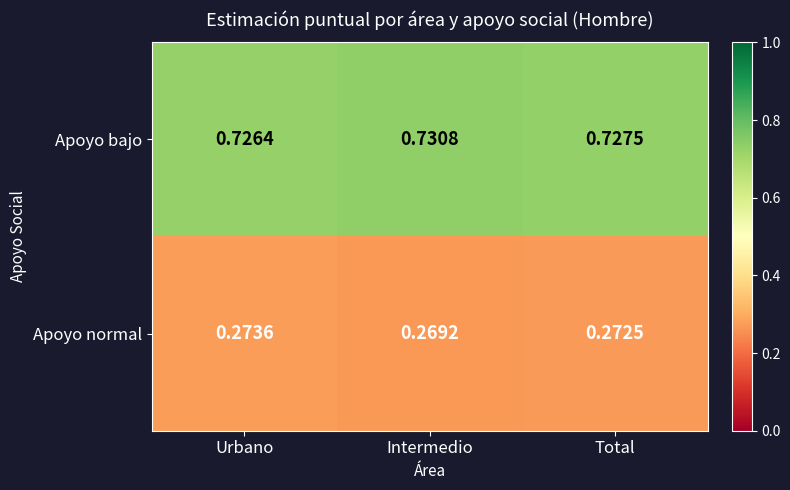

What is the total value across all series at Urbano?

1.0